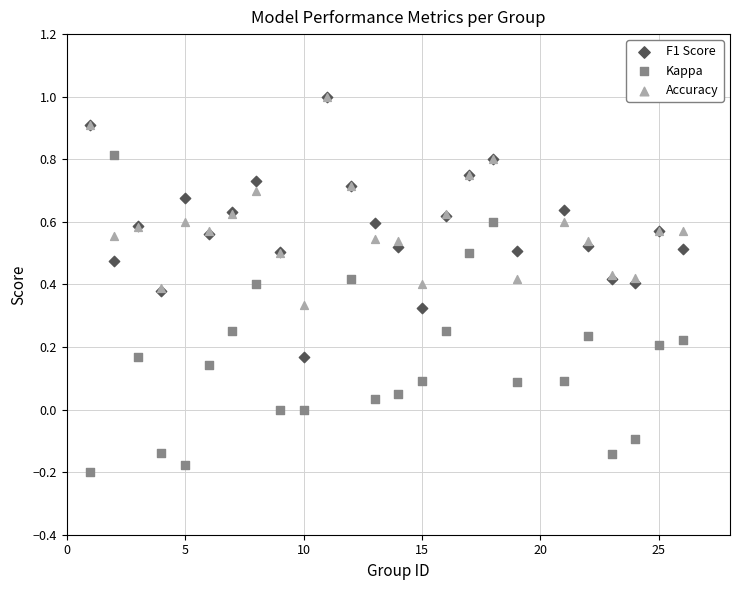

Which series reaches the minimum Y coordinate?

Kappa